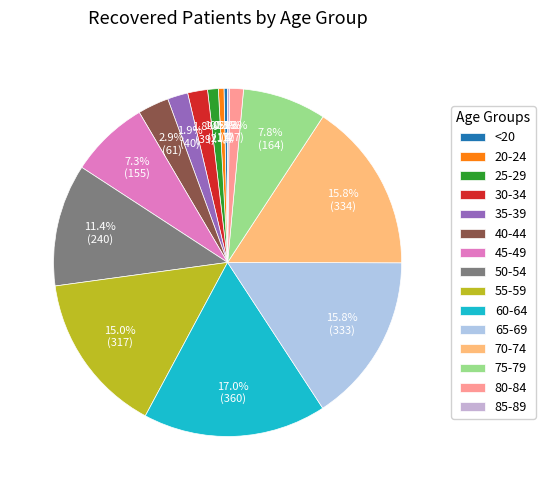

Which slice is the largest?

60-64